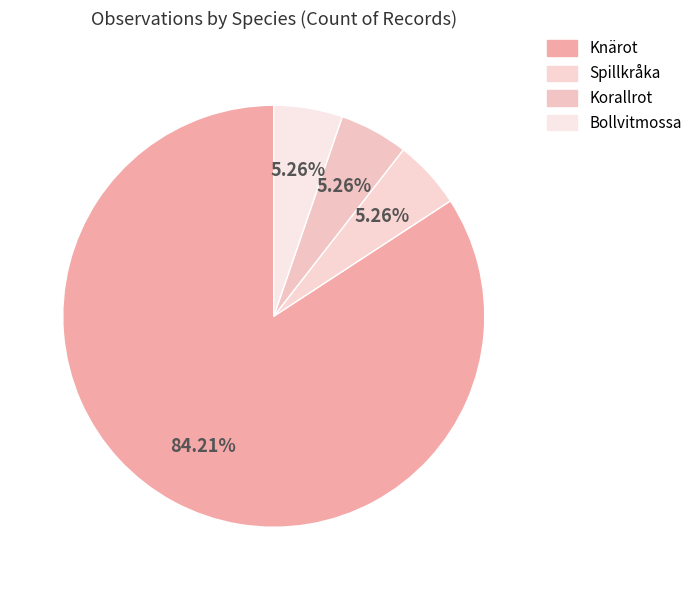

What is the total percentage of Knärot and Spillkråka?

89.5%